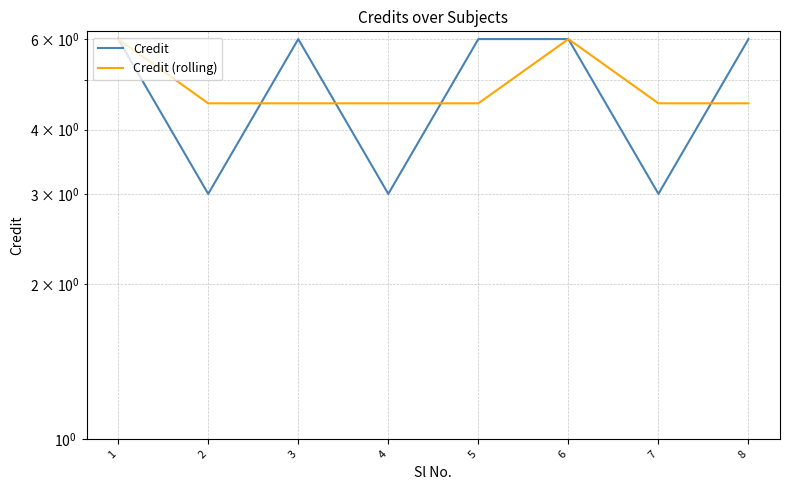

What is the total value across all series at 8?

10.5